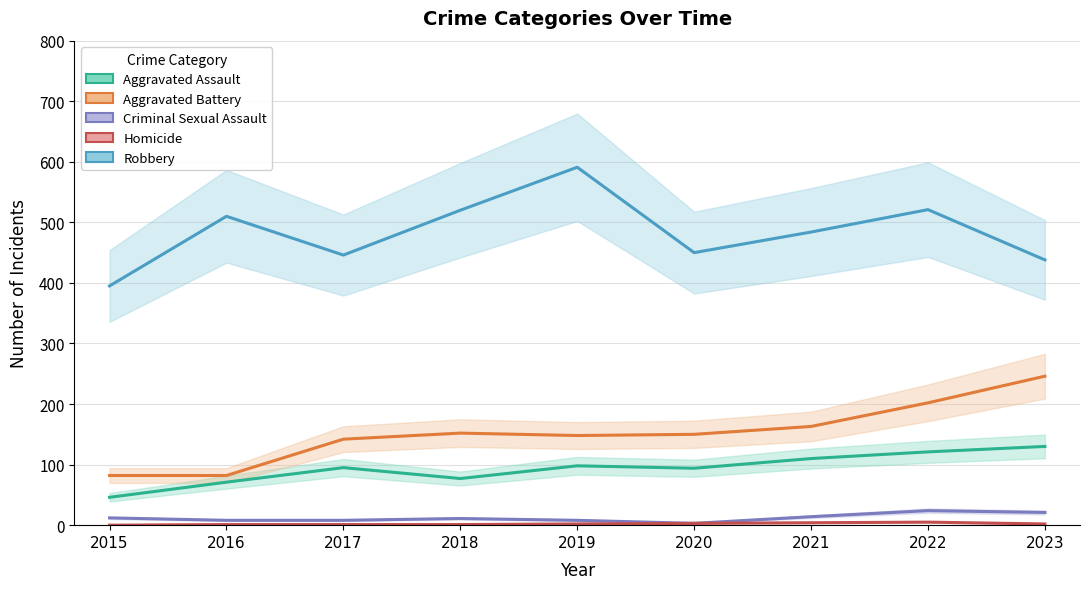

List the series in order of their peak value, lowest first.

Homicide, Criminal Sexual Assault, Aggravated Assault, Aggravated Battery, Robbery